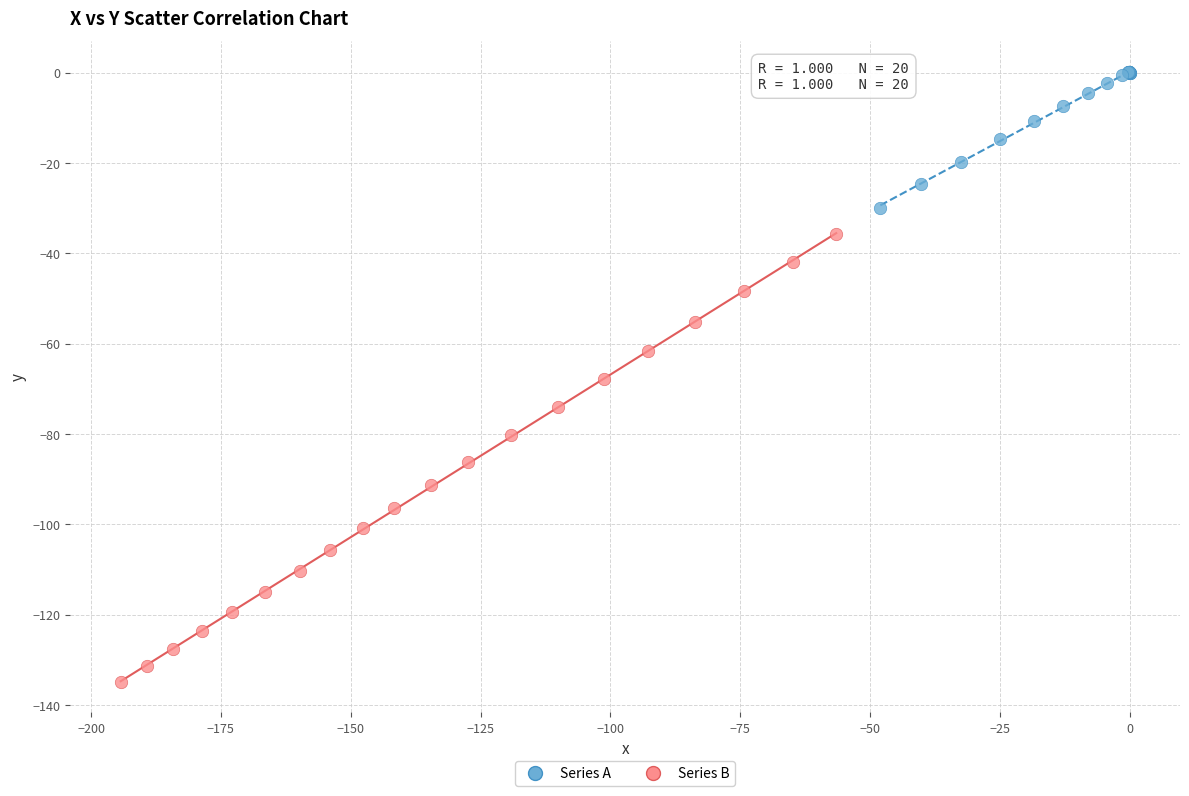

Which series has the widest spread of Y values?

Series B